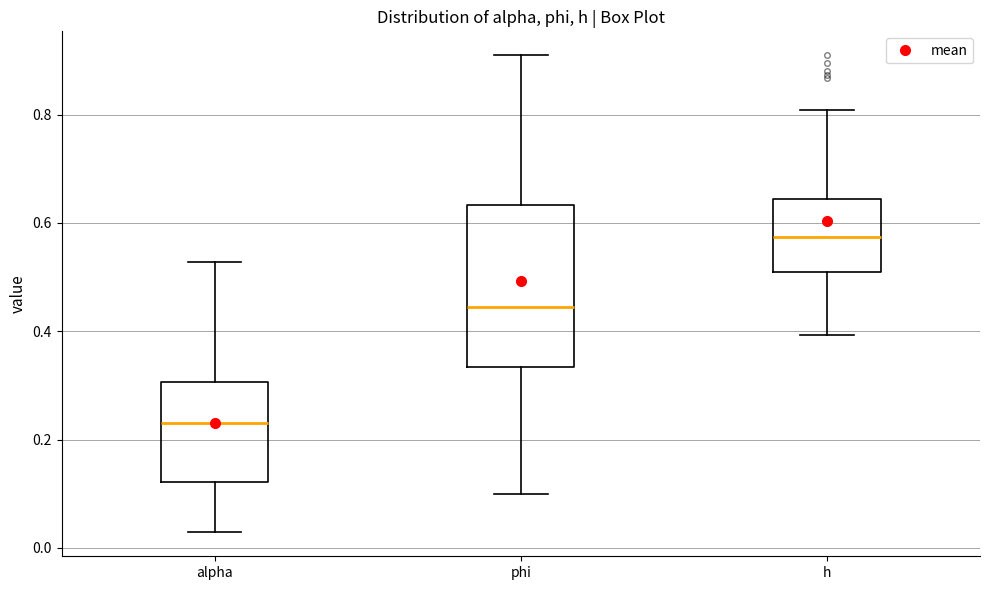

Where is the upper edge of the box for phi on the y-axis? The values are not printed on the chart, so give them approximately, as read against the axis.

0.64